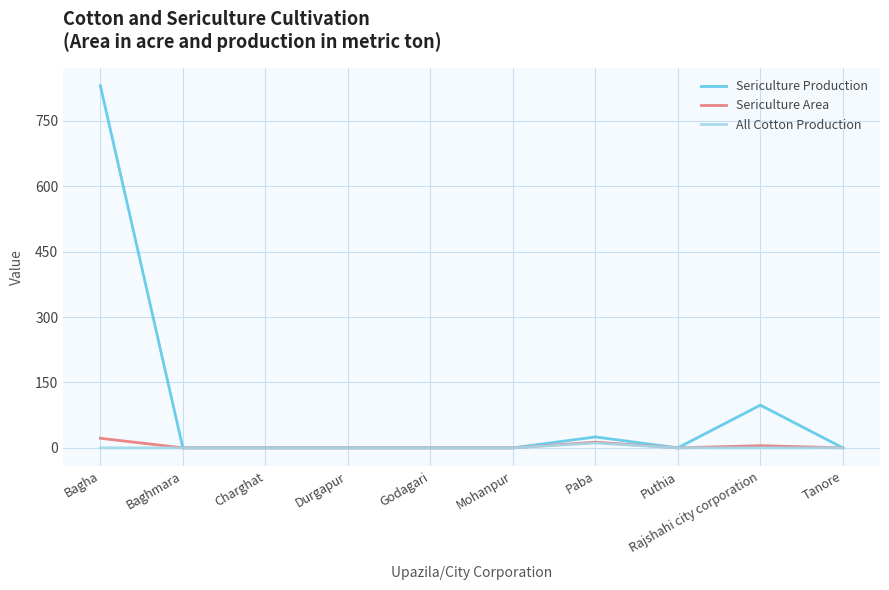

Reading left to right, list all the values displayed in this chart.

Sericulture Production: Bagha=831	Baghmara=0	Charghat=0	Durgapur=0	Godagari=0	Mohanpur=0	Paba=25	Puthia=0	Rajshahi city corporation=98	Tanore=0
Sericulture Area: Bagha=22	Baghmara=0	Charghat=0	Durgapur=0	Godagari=0	Mohanpur=0	Paba=13	Puthia=0	Rajshahi city corporation=5	Tanore=0
All Cotton Production: Bagha=0	Baghmara=0	Charghat=0	Durgapur=0	Godagari=0	Mohanpur=0	Paba=11	Puthia=0	Rajshahi city corporation=0	Tanore=0